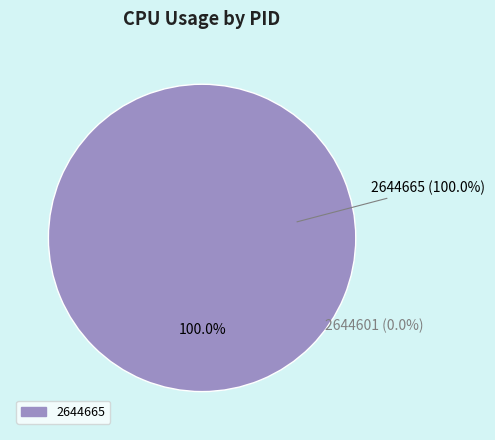

To the nearest percent, what is the difference between the largest and smallest slice percentages?

100%